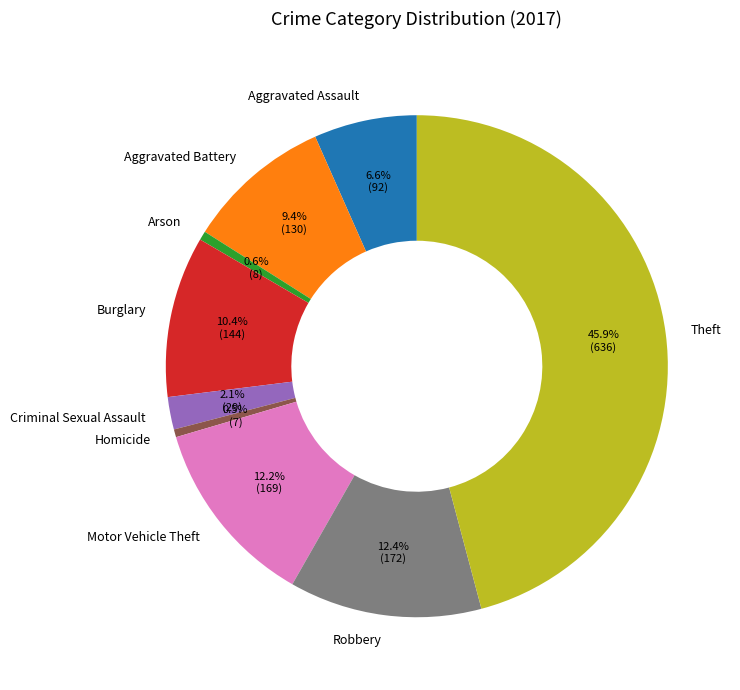

What percentage do Homicide and Criminal Sexual Assault together represent?

2.6%